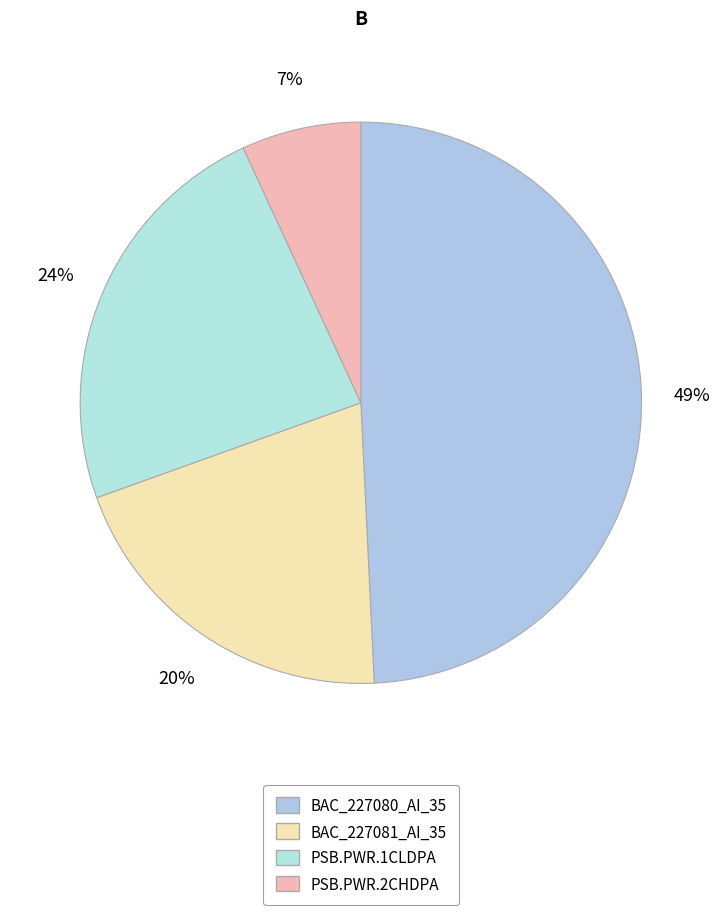

Is there a majority slice in this chart?

No